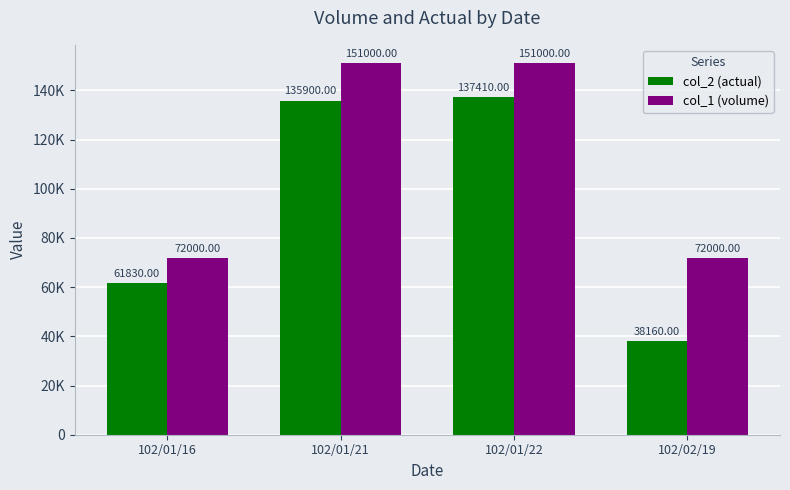

Does the chart contain stacked bars?

No